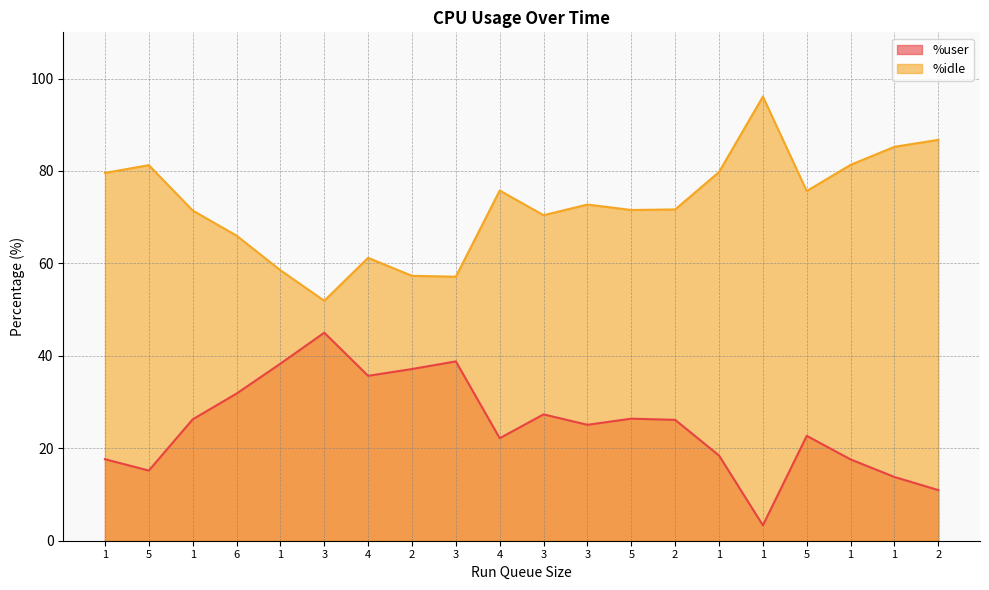

What is the difference between the %idle values at 1 and 3?

1.0